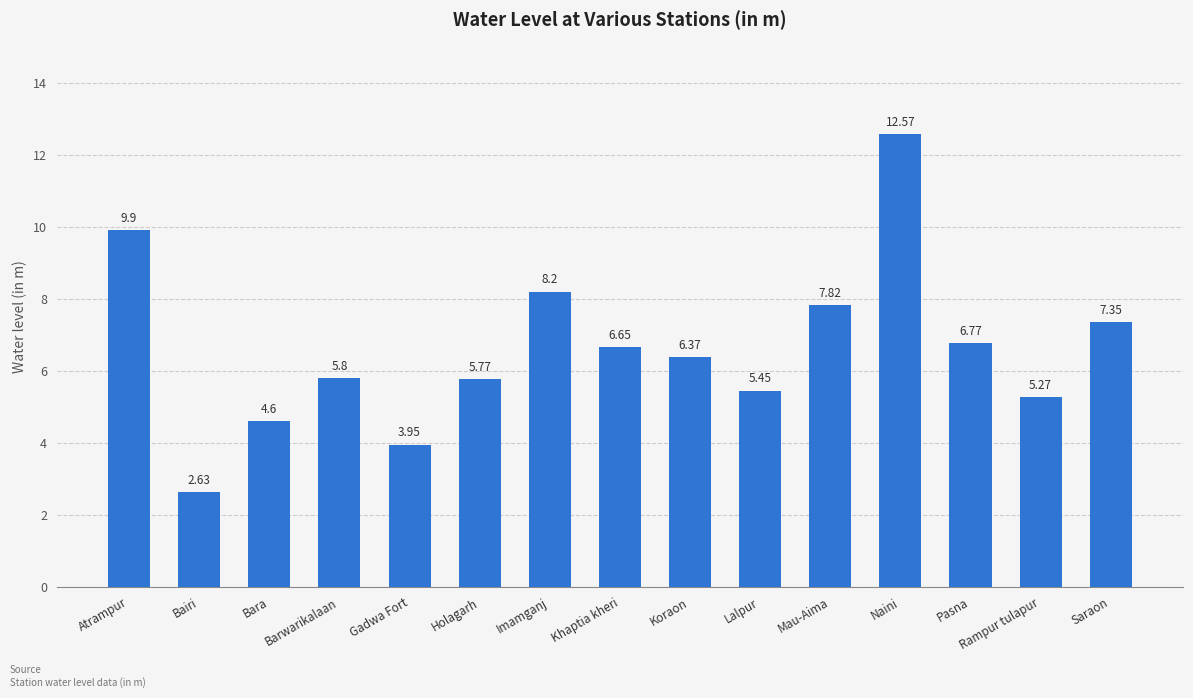

What value does the data have at Naini?

12.6